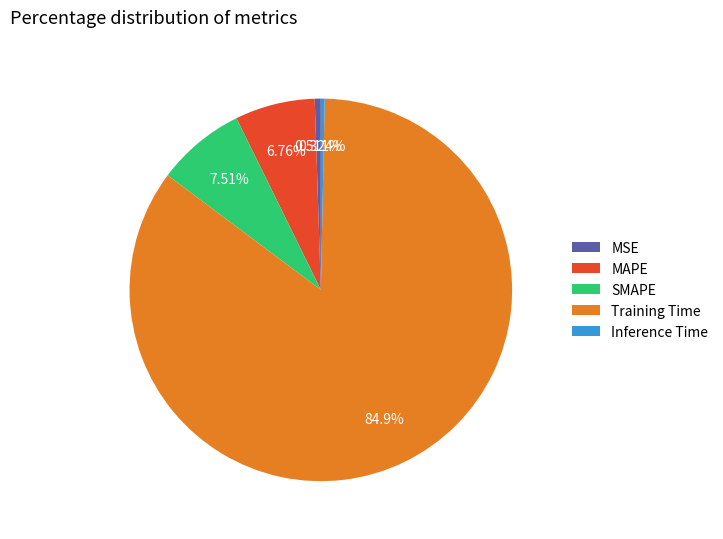

To the nearest percent, what is the average slice percentage?

20%